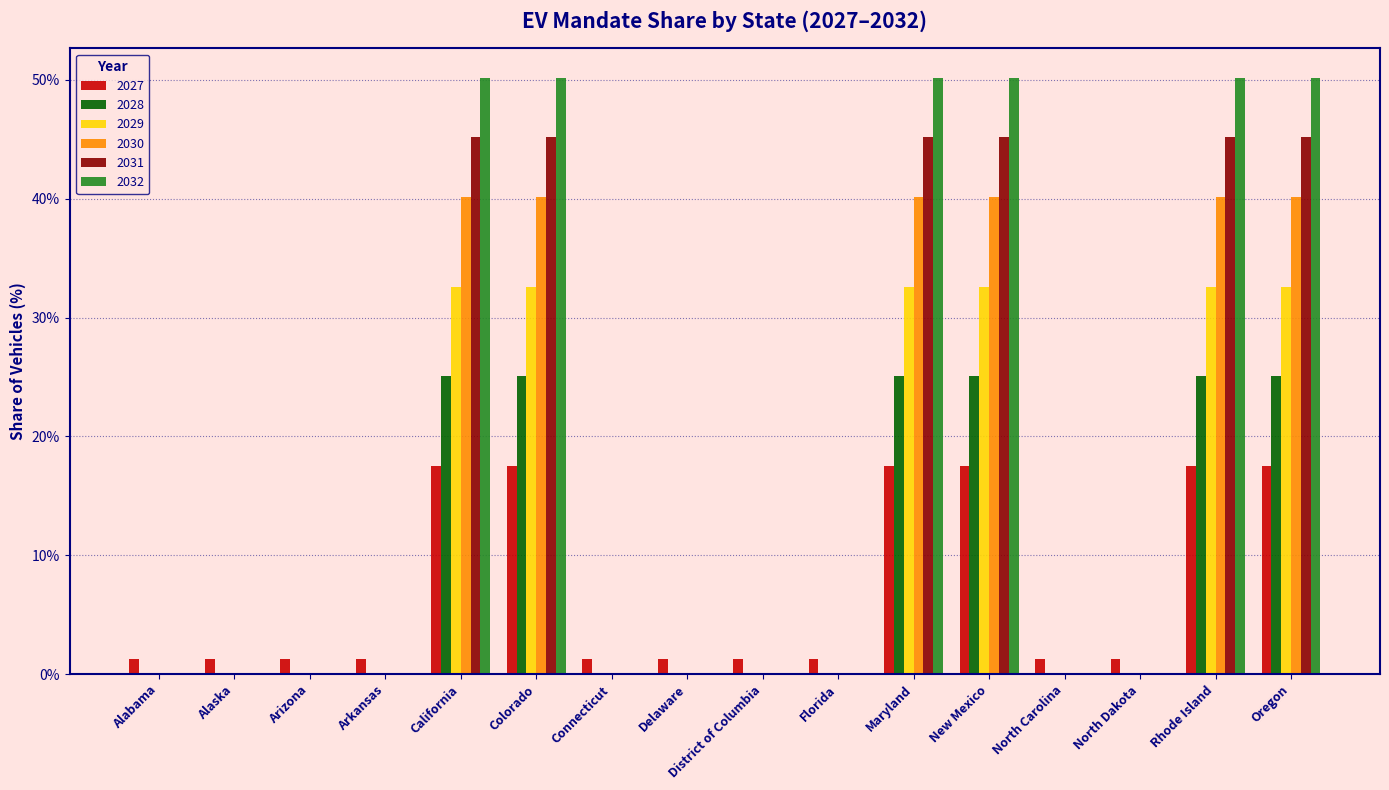

Is the value of 2028 at Colorado greater than the value of 2032 at North Dakota?

Yes